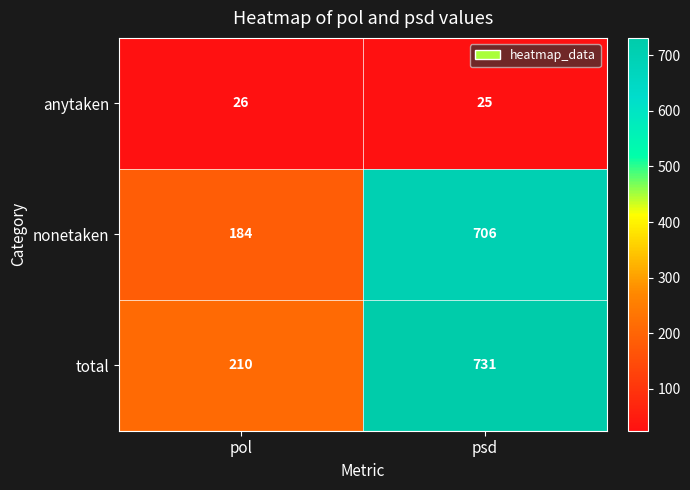

Which series has the largest total across all categories?

total